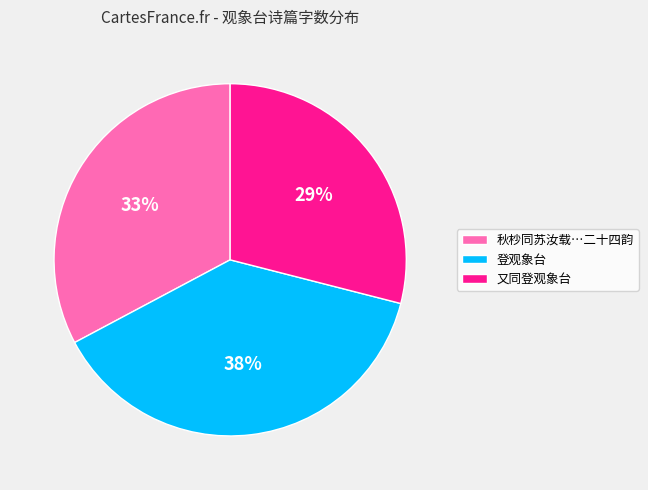

What is the smallest slice in the pie chart?

又同登观象台